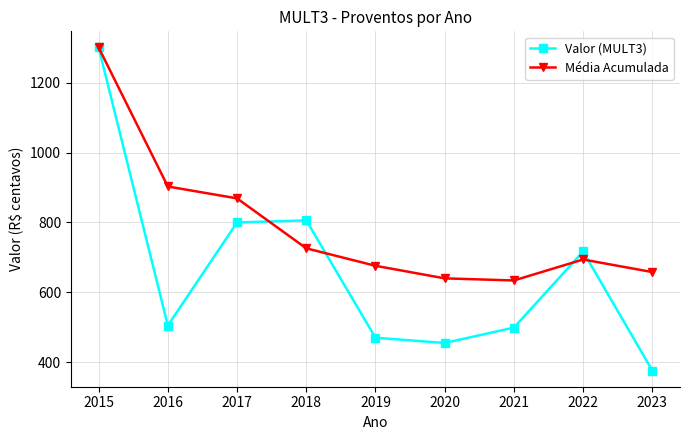

Rank the series at 2019 from highest to lowest value.

Média Acumulada, Valor (MULT3)